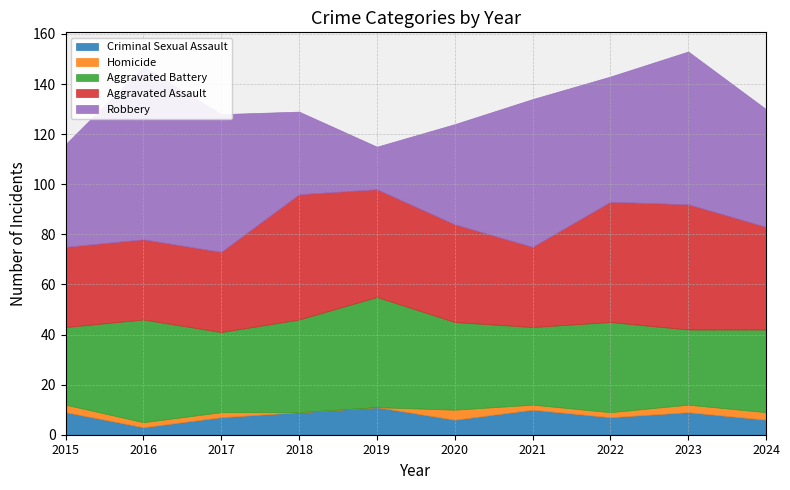

Between 2019 and 2020, which series saw the biggest shift?

Robbery